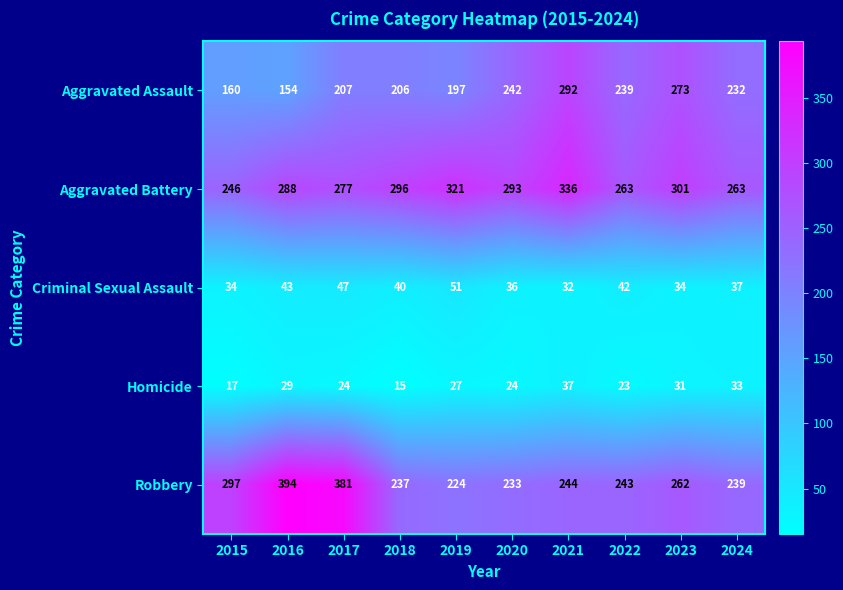

Between 2022 and 2024, which series saw the biggest shift?

Homicide